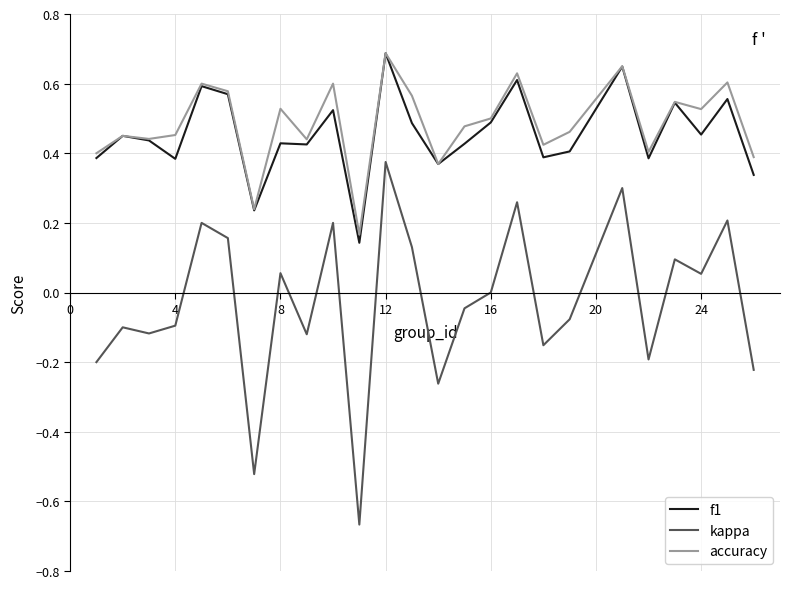

Which series has the largest range (max minus min)?

kappa